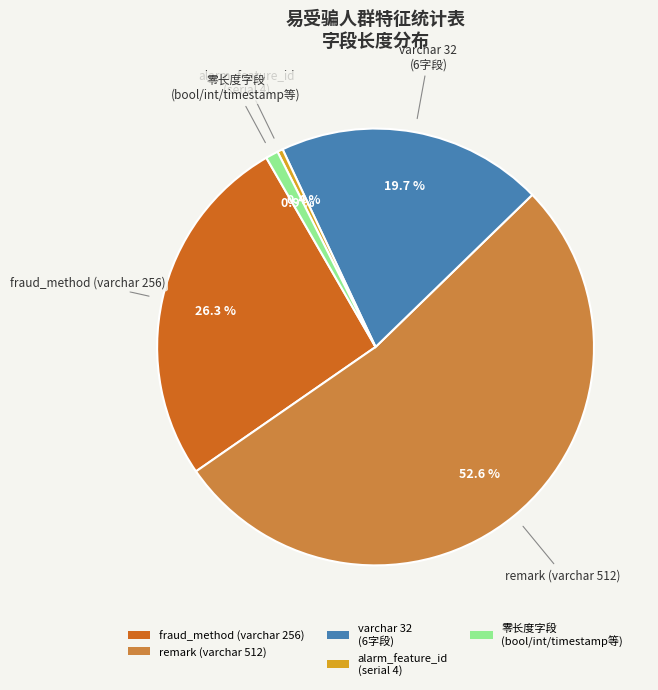

What is the smallest slice in the pie chart?

alarm_feature_id (serial 4)